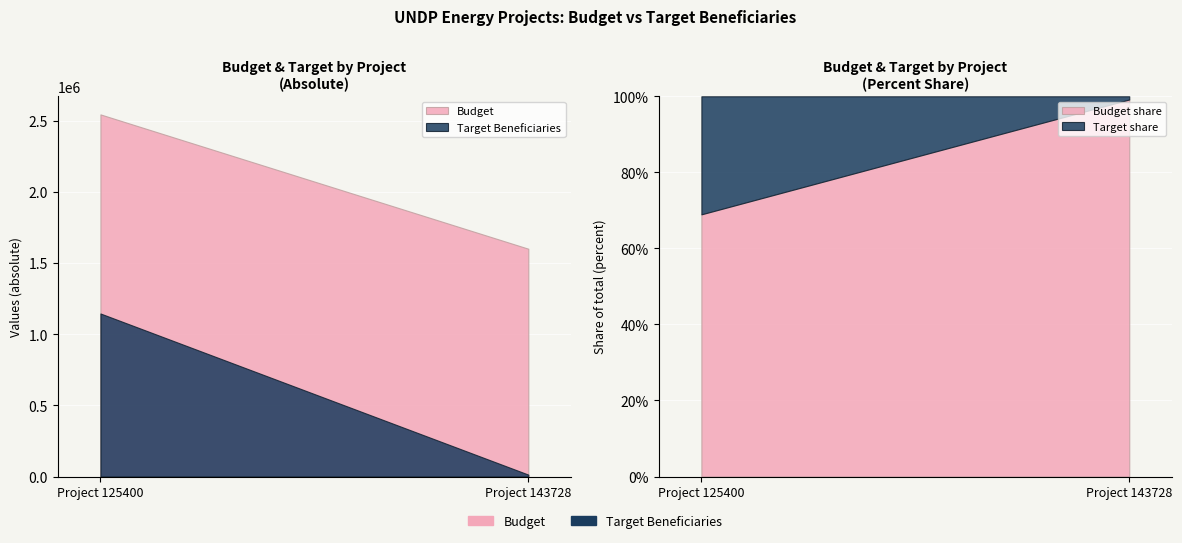

The value of Target at Project 125400 is 315954. True or false?

False